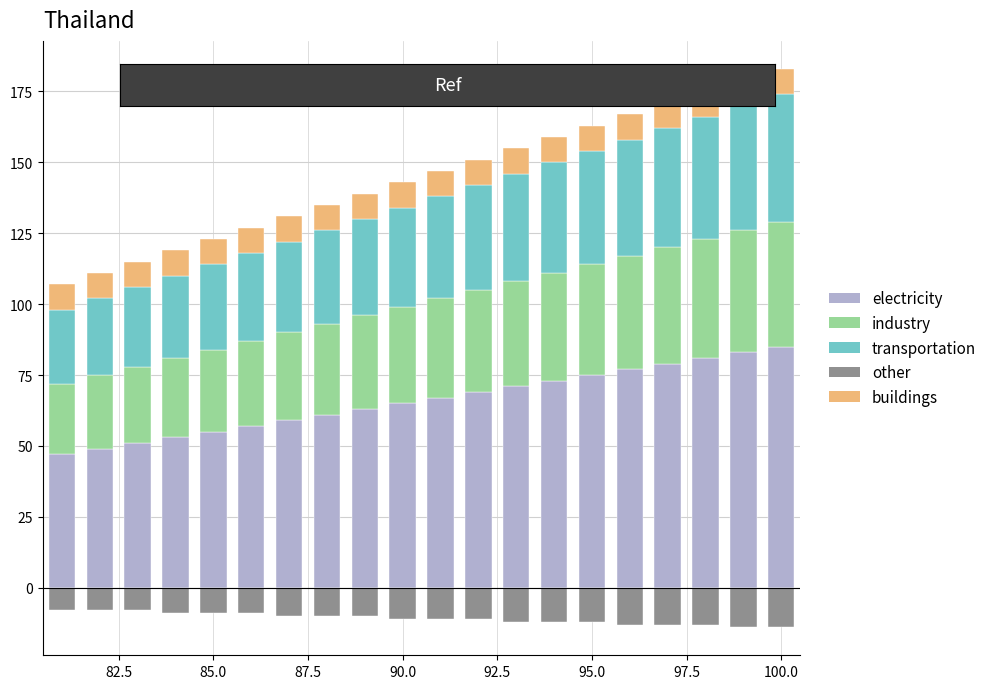

How many bars are there in total?

100